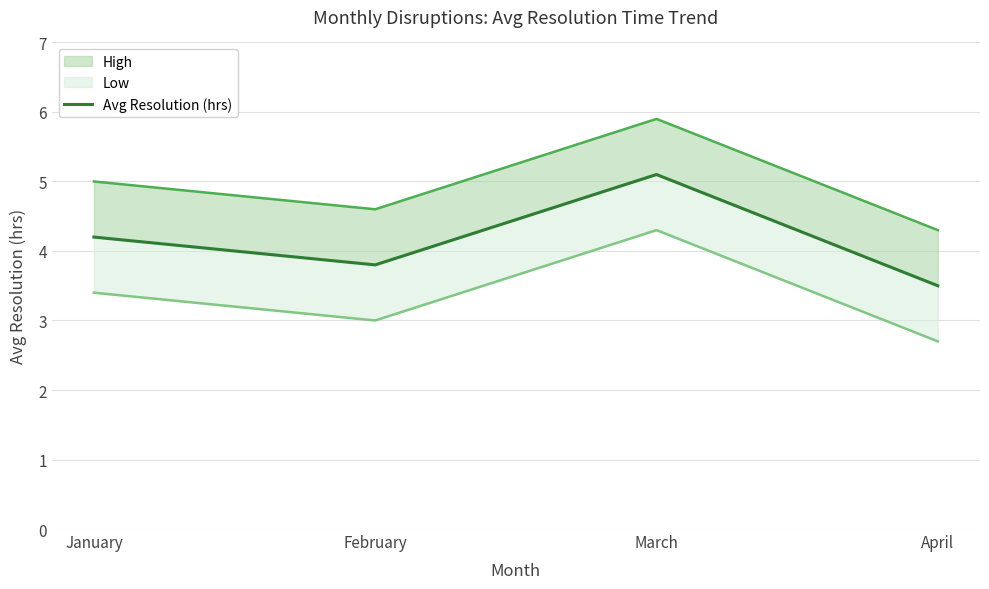

Reading left to right, transcribe all the data shown in this chart.

January=4.2	February=3.8	March=5.1	April=3.5